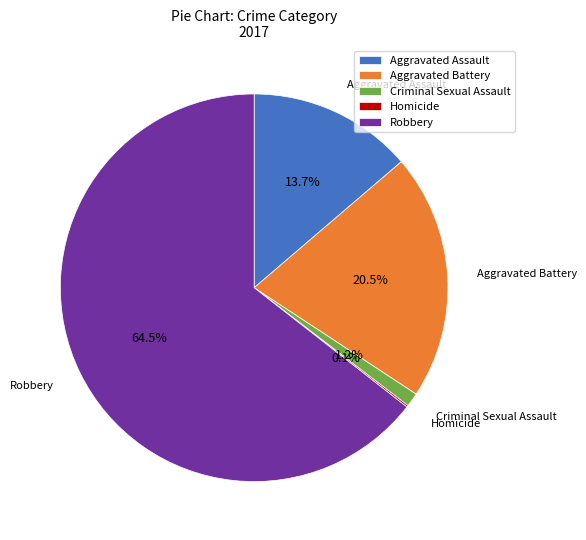

How much of the chart is everything except Aggravated Battery?

79.5%